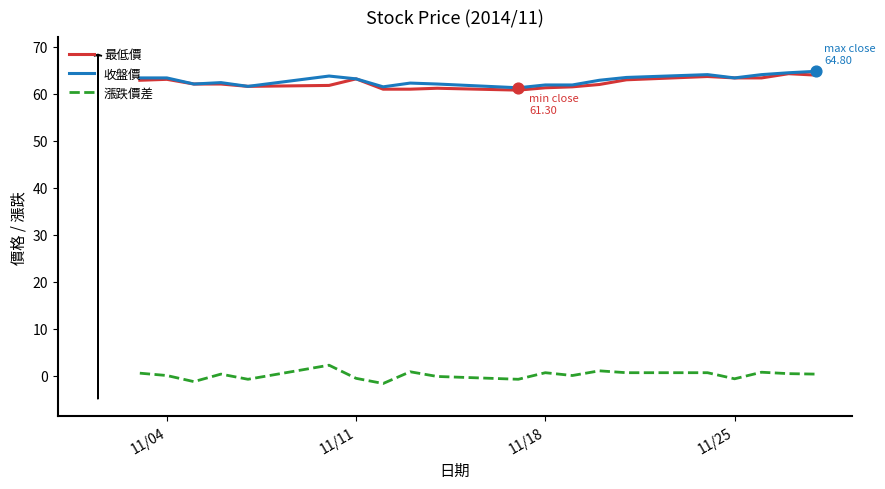

At how many categories does at least one series exceed 2?

20